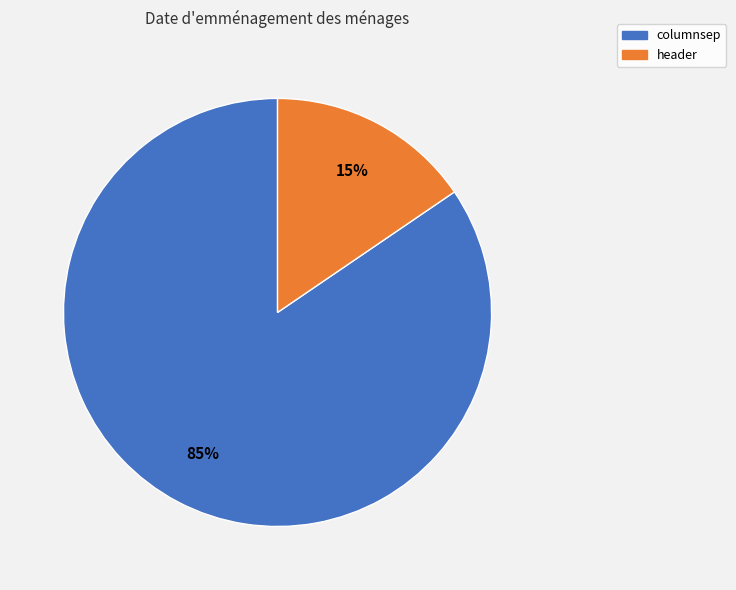

To the nearest percent, what is the combined percentage of header and columnsep?

100%